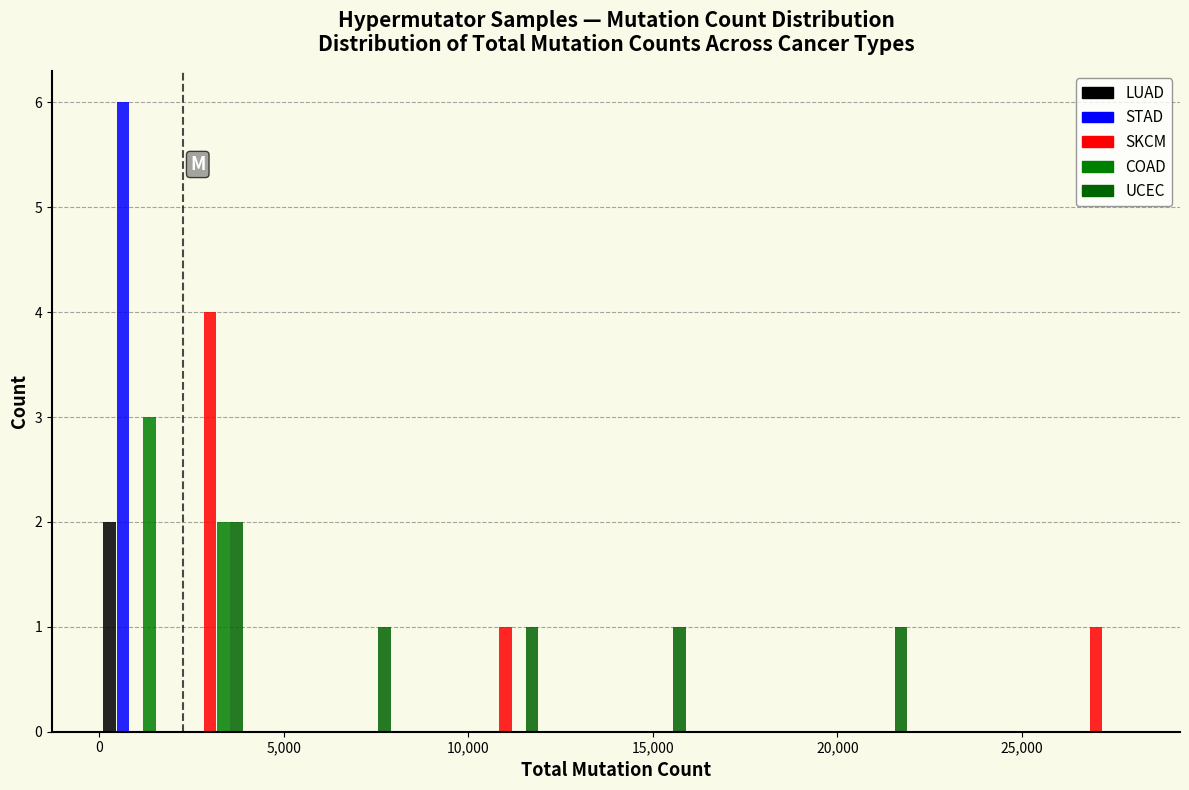

What is the height of the SKCM bar covering 26000 to 28000 on the x-axis? The values are not printed on the chart, so give them approximately, as read against the axis.

1